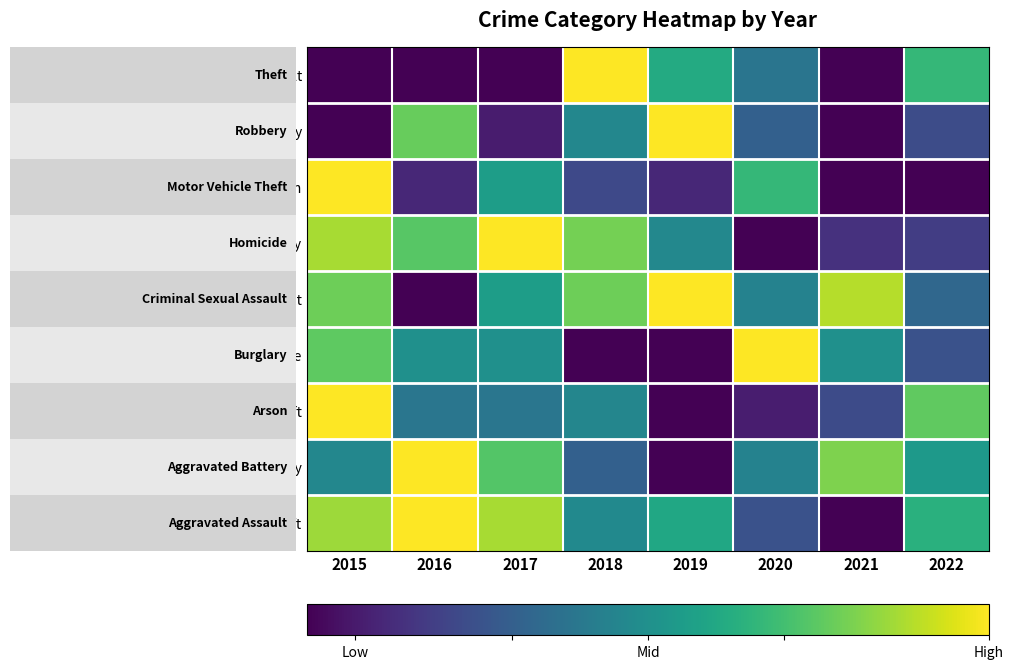

Which label corresponds to the smallest value in the chart?

2015